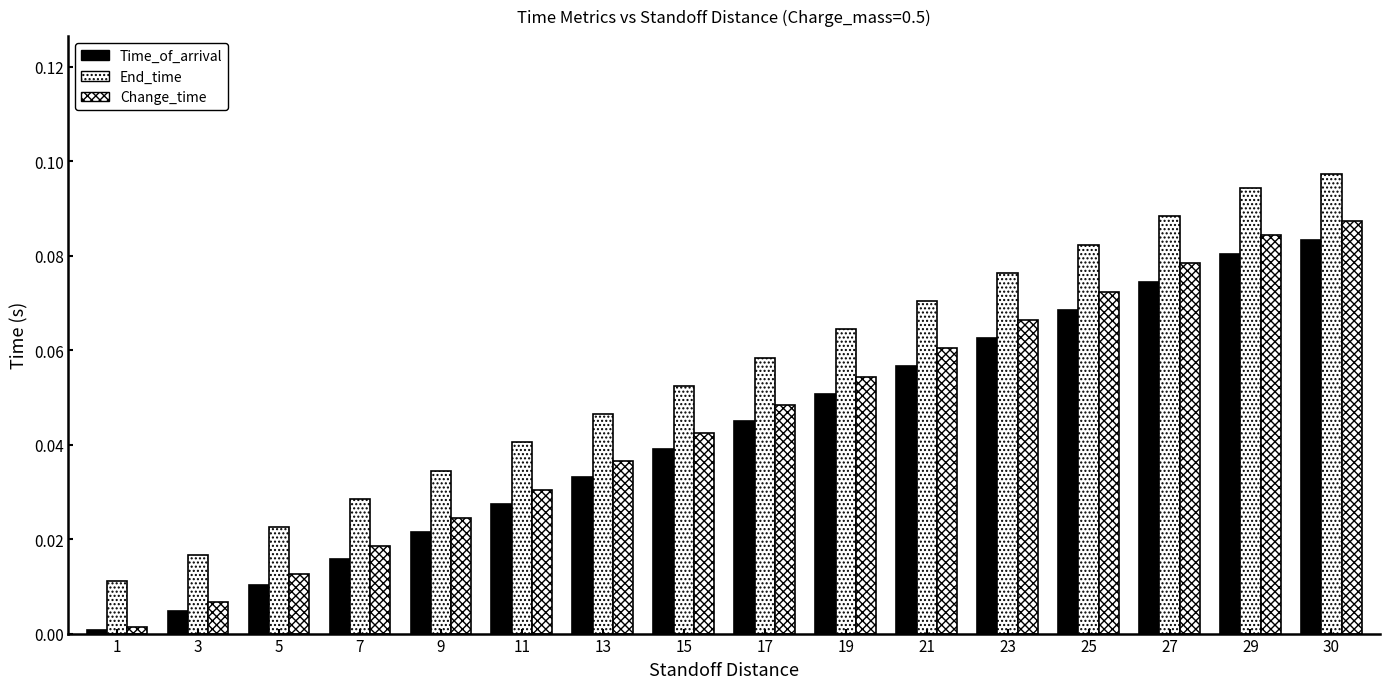

Which series has the largest total across all categories?

End_time